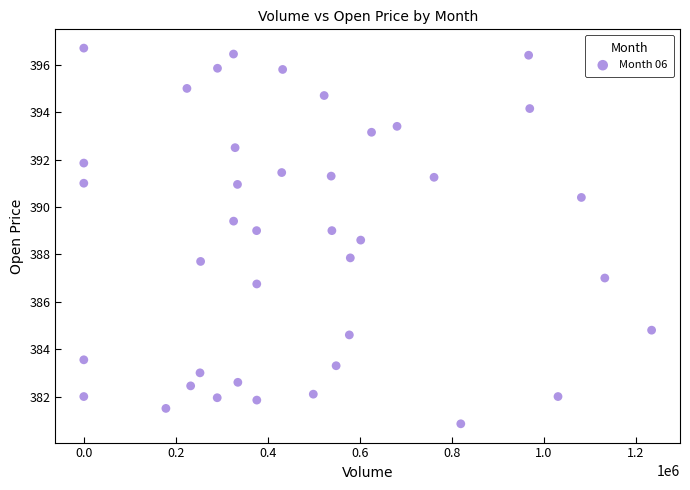

What is the range of Y values (max minus min)?

15.9